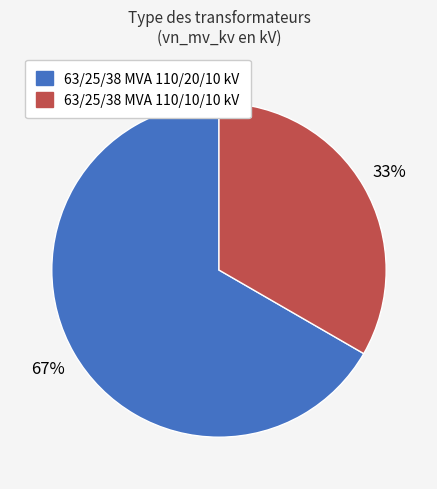

Count the number of slices in the pie.

2